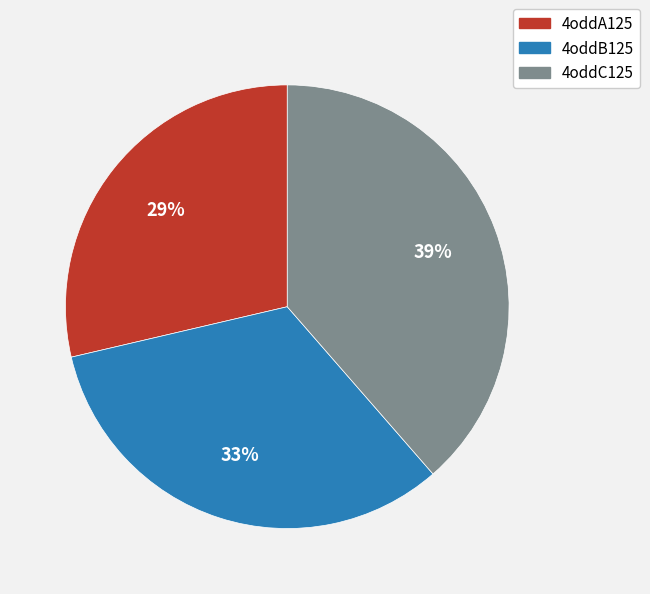

Is there a majority slice in this chart?

No